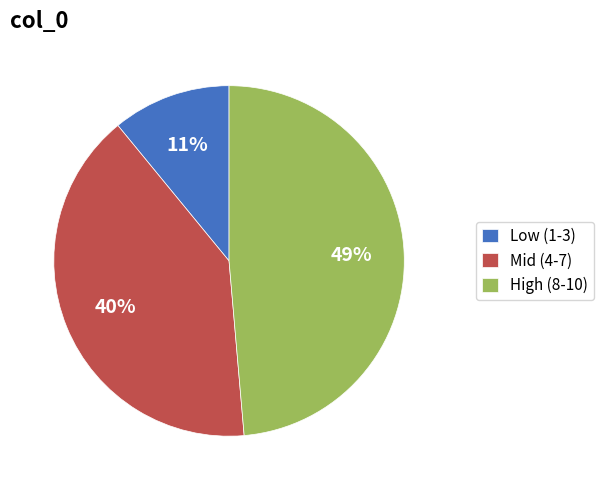

Is there a majority slice in this chart?

No